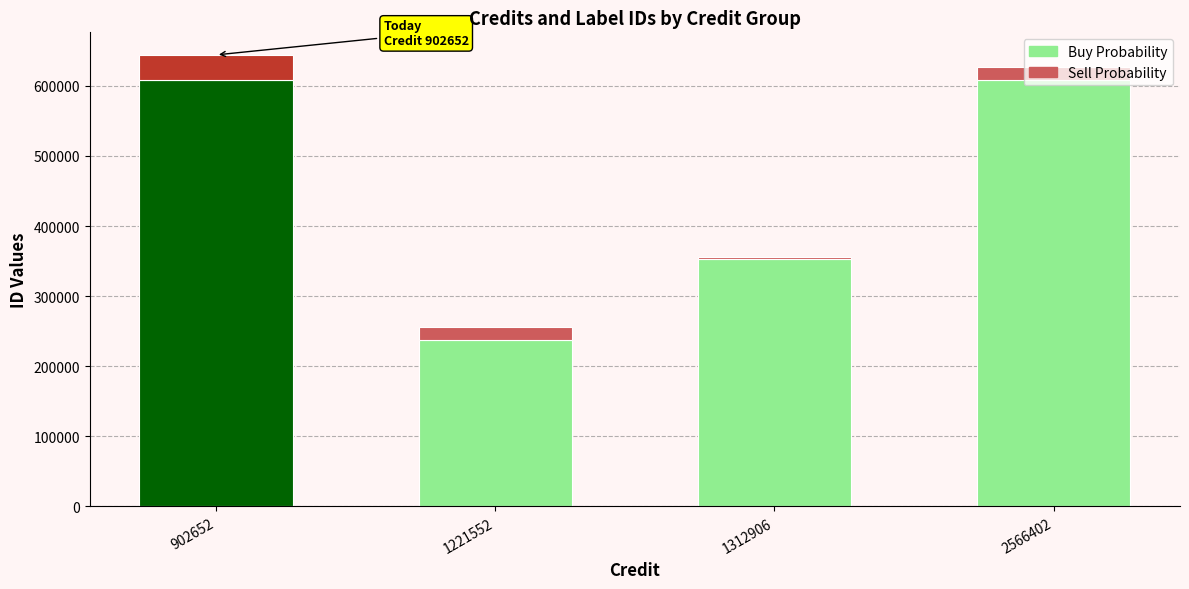

Rank the series at 2566402 from highest to lowest value.

Buy Probability, Sell Probability